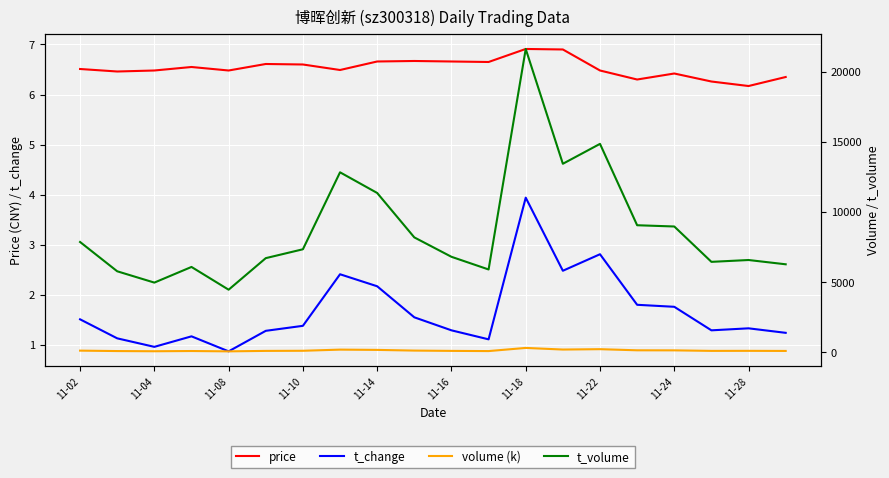

The t_change series shows 0.5 at 11-02. True or false?

False